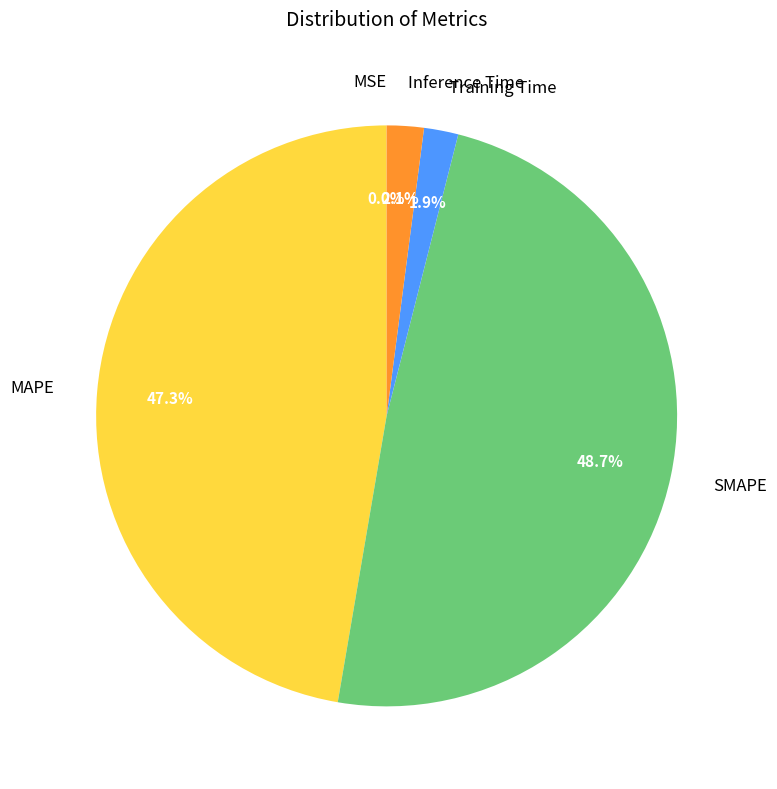

What percentage is the Inference Time slice, to the nearest percent?

2%